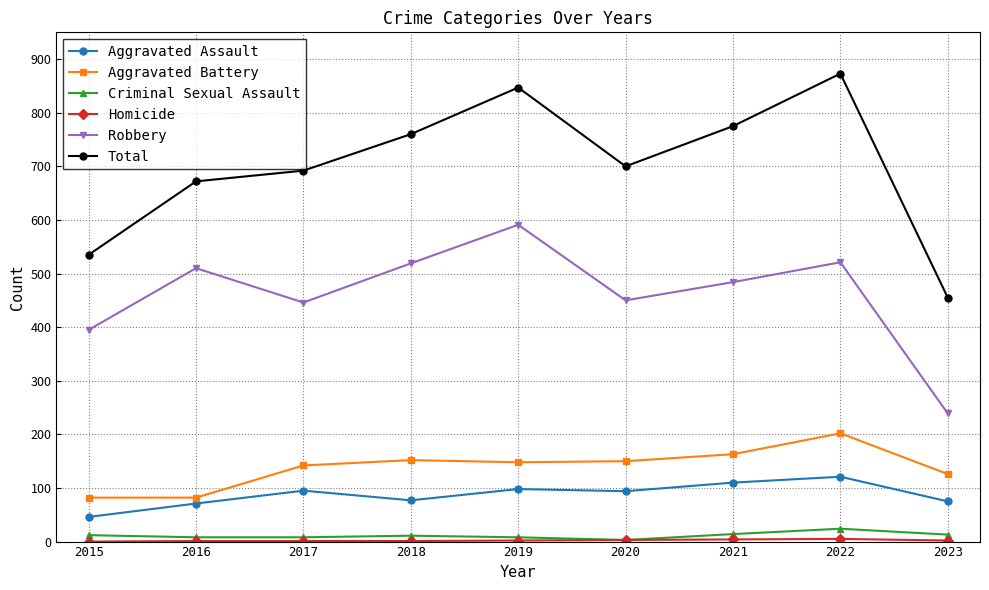

True or false: Aggravated Assault and Robbery cross at least once.

False